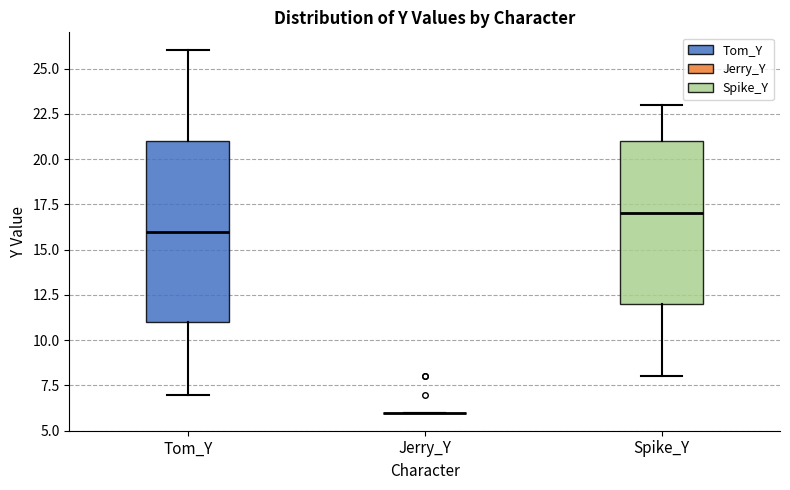

Comparing the boxes themselves (not the whiskers), which one is the tallest?

Tom_Y